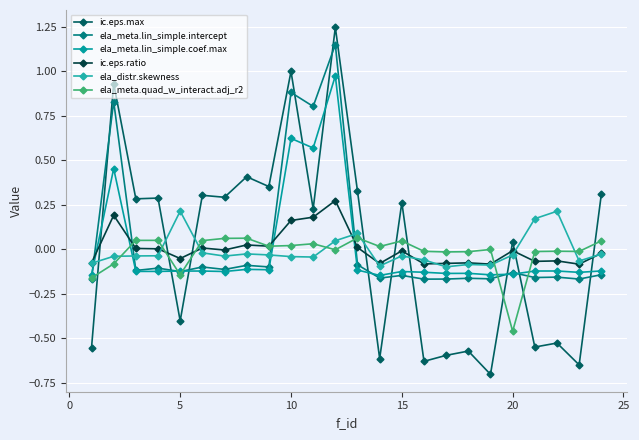

Is this an area chart (filled region under the line)?

No